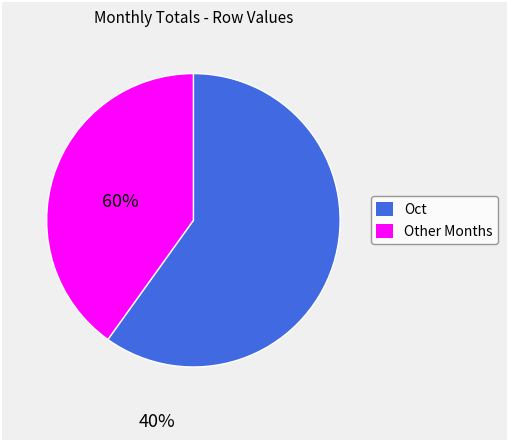

Which slice is the smallest?

Other Months